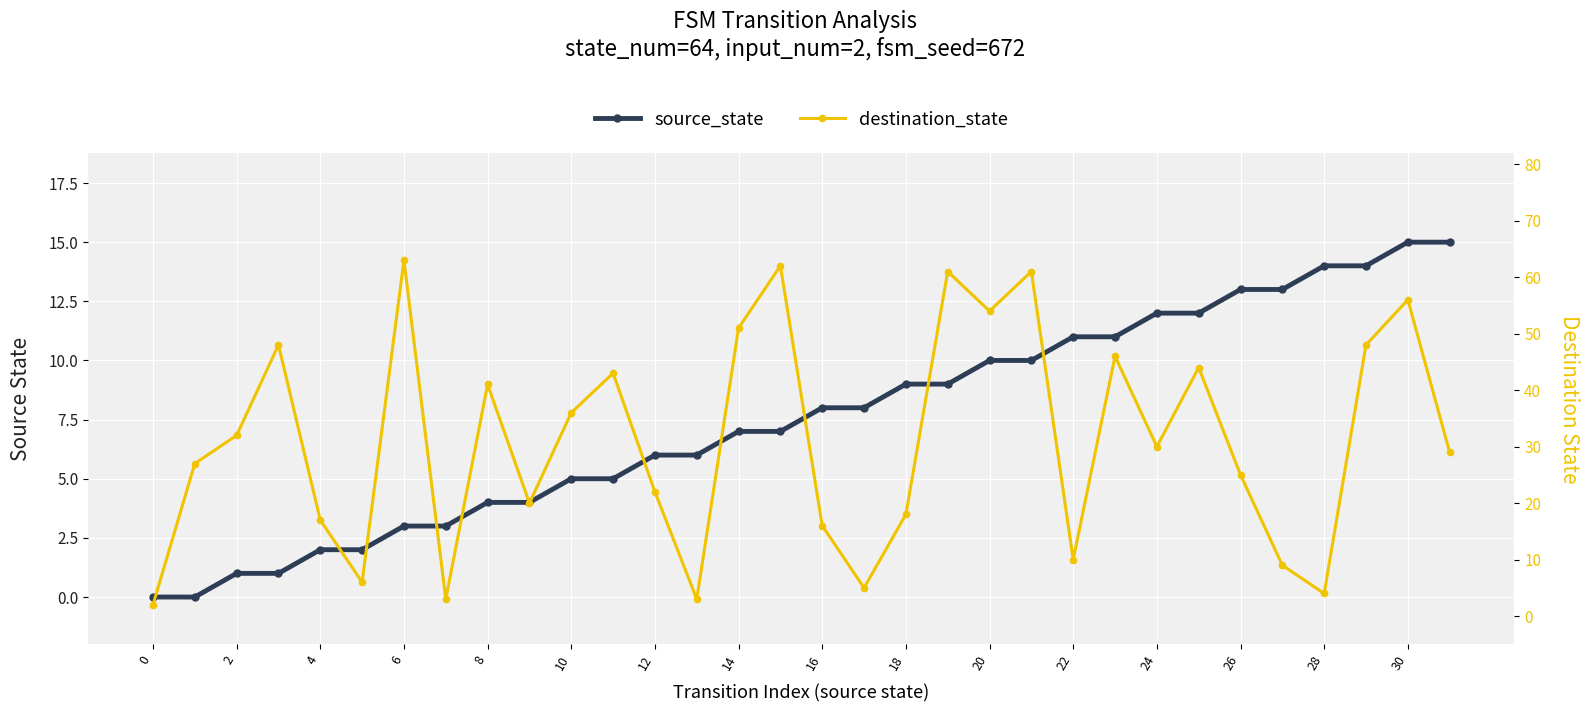

How many data points in destination_state are less than 30?

16